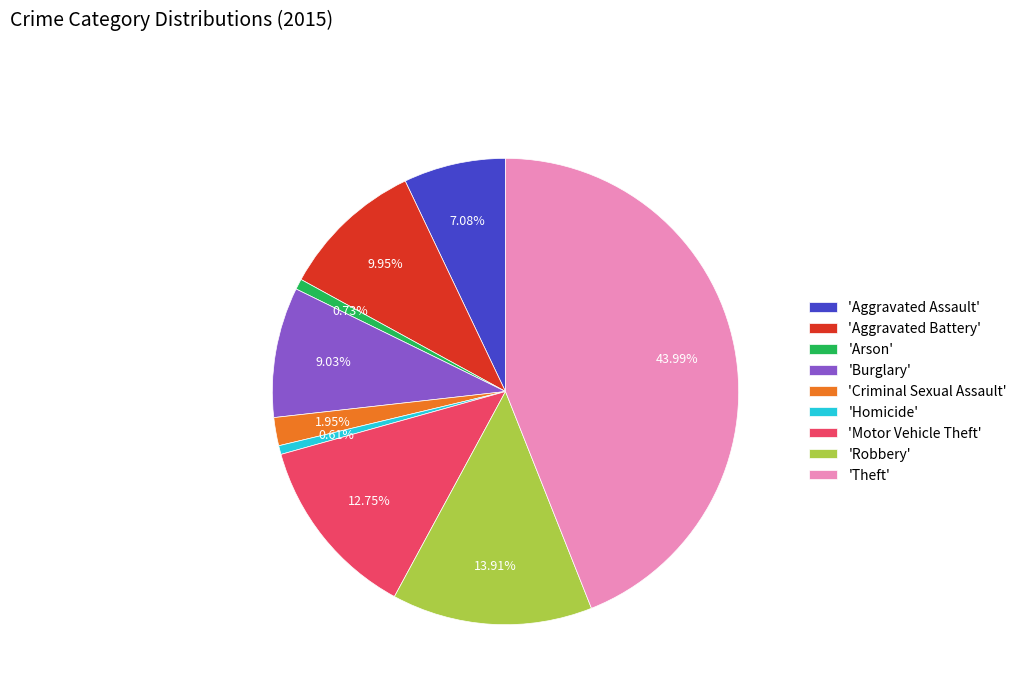

Approximately how many times larger is the value at 'Motor Vehicle Theft' compared to 'Burglary'?

1.4